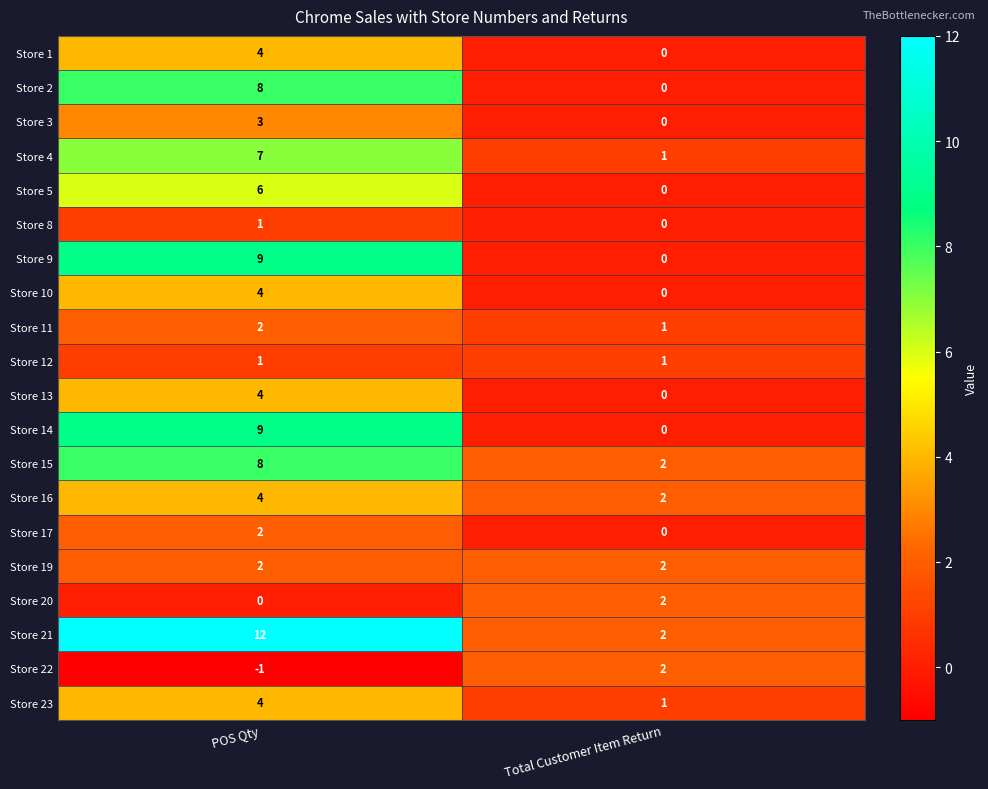

Which series has the largest range (max minus min)?

Store 21